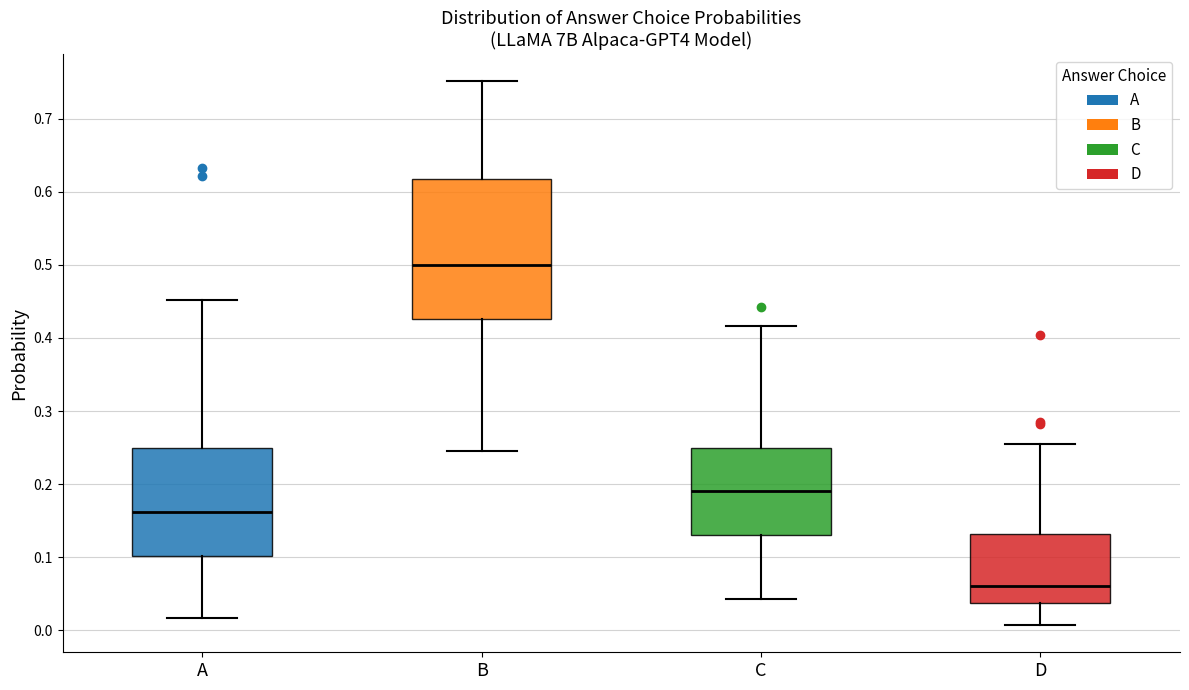

Reading left to right, transcribe this box plot: for each box, give where its median line is, the range the box spans, and where its two whiskers end, as read against the y-axis. The values are not printed on the chart, so give them approximately, as read against the axis.

A: median 0.16, box 0.10 to 0.25, whiskers 0.02 to 0.45
B: median 0.50, box 0.43 to 0.62, whiskers 0.24 to 0.75
C: median 0.19, box 0.13 to 0.25, whiskers 0.04 to 0.42
D: median 0.06, box 0.04 to 0.13, whiskers 0.01 to 0.25